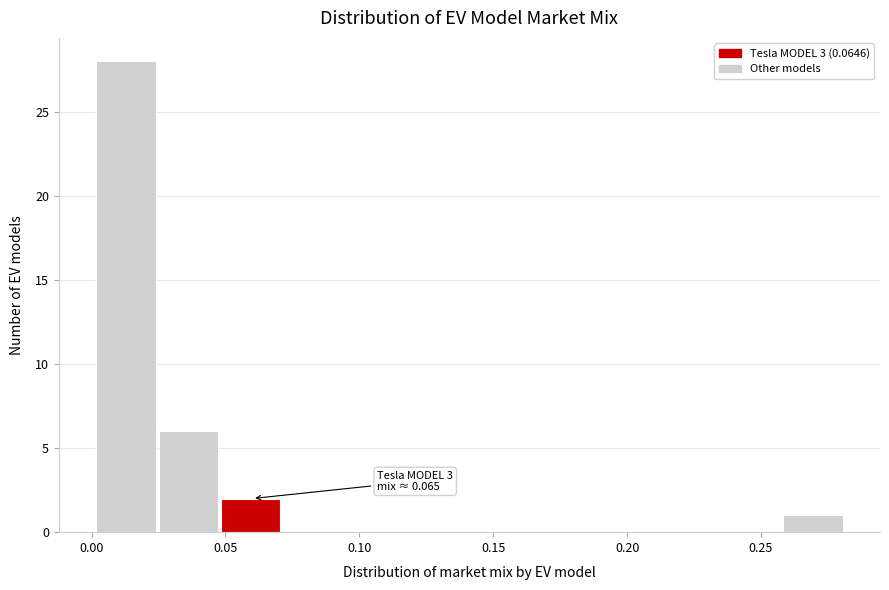

Over which range of the x-axis is the bar tallest?

0.000 to 0.025